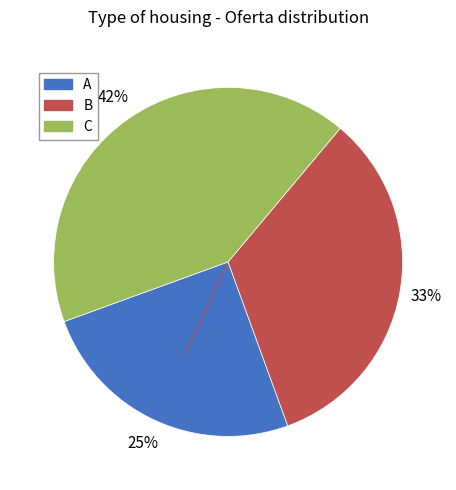

To the nearest percent, what is the combined percentage of C and B?

75%